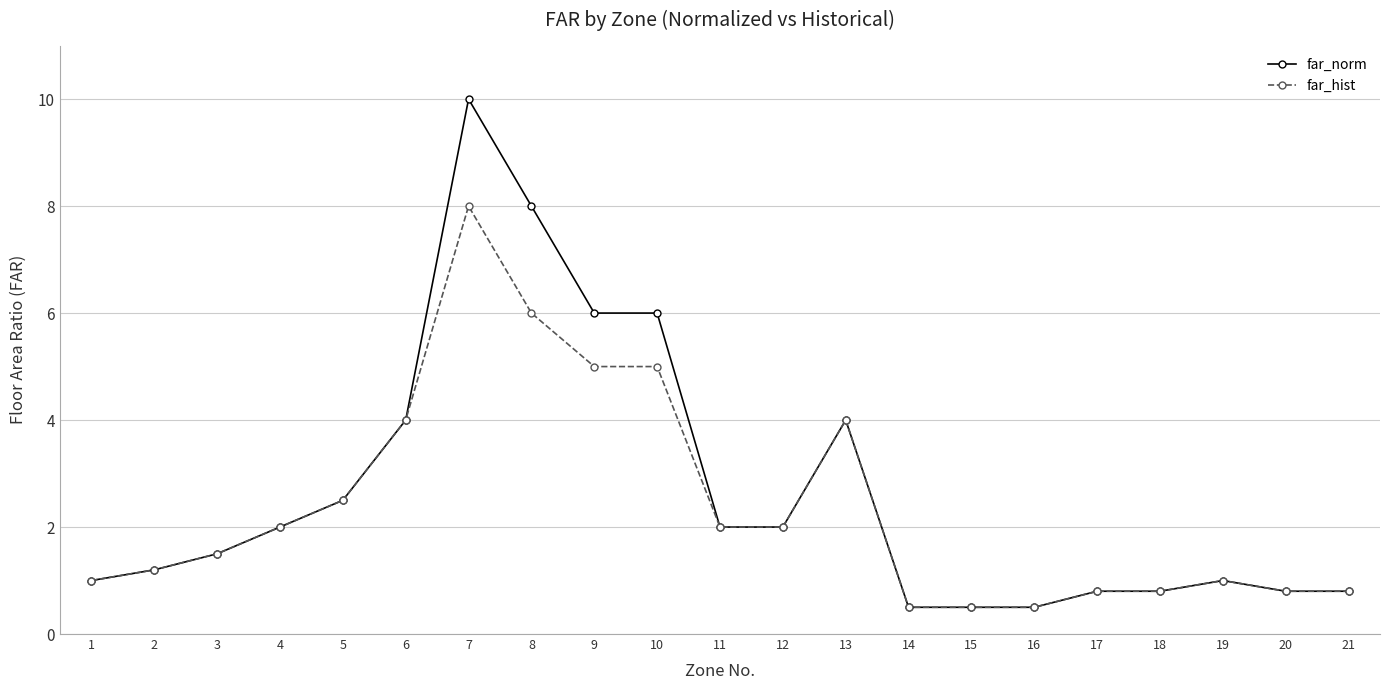

How many lines are shown in the chart?

2